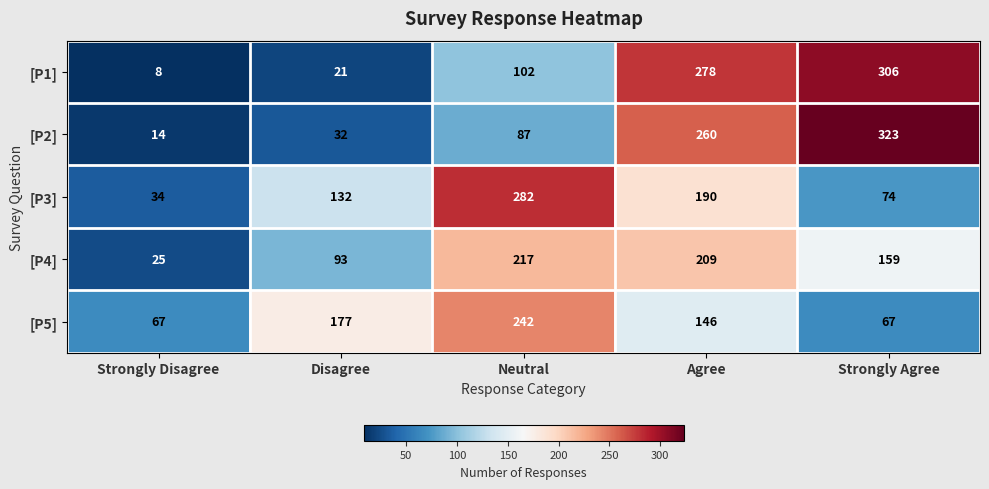

Which category has the lowest value across all series?

Strongly Disagree